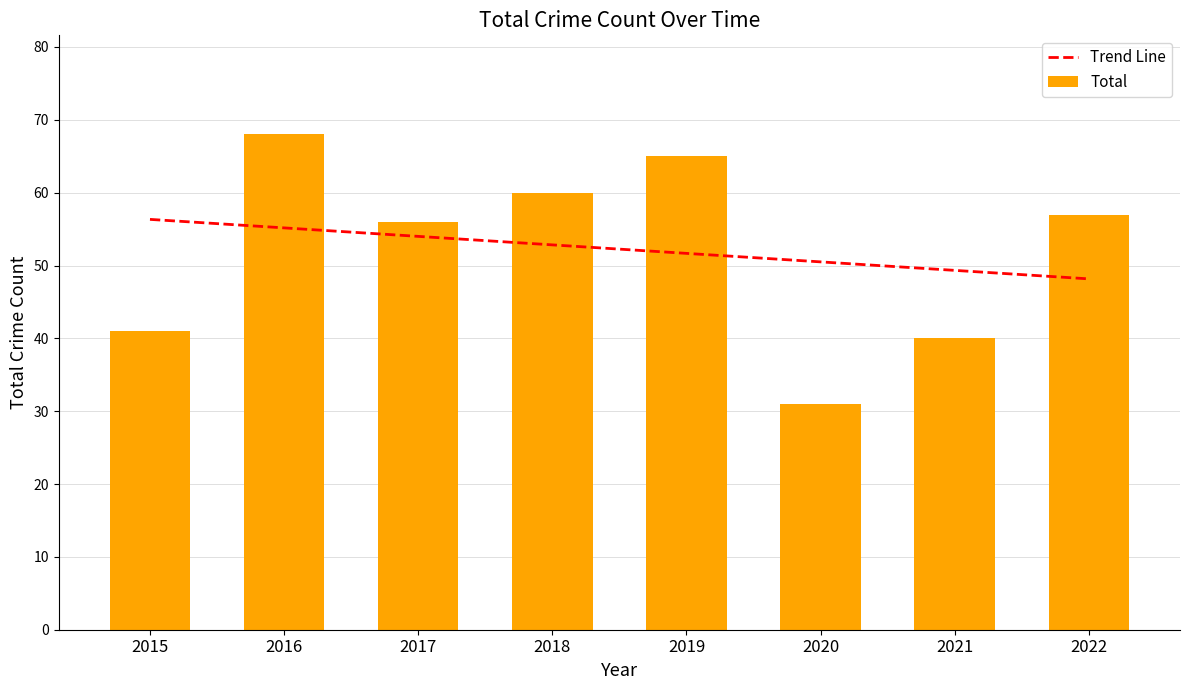

Count the number of values greater than 57.

3